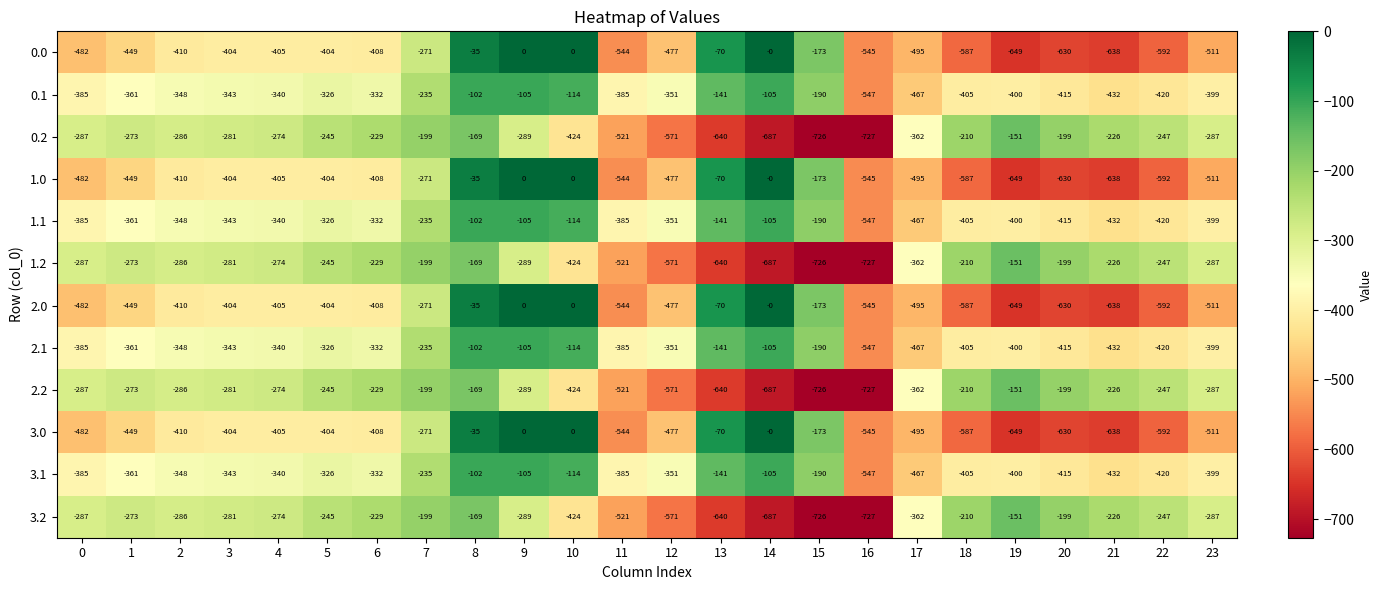

What is the difference between the highest and lowest values at 2?

124